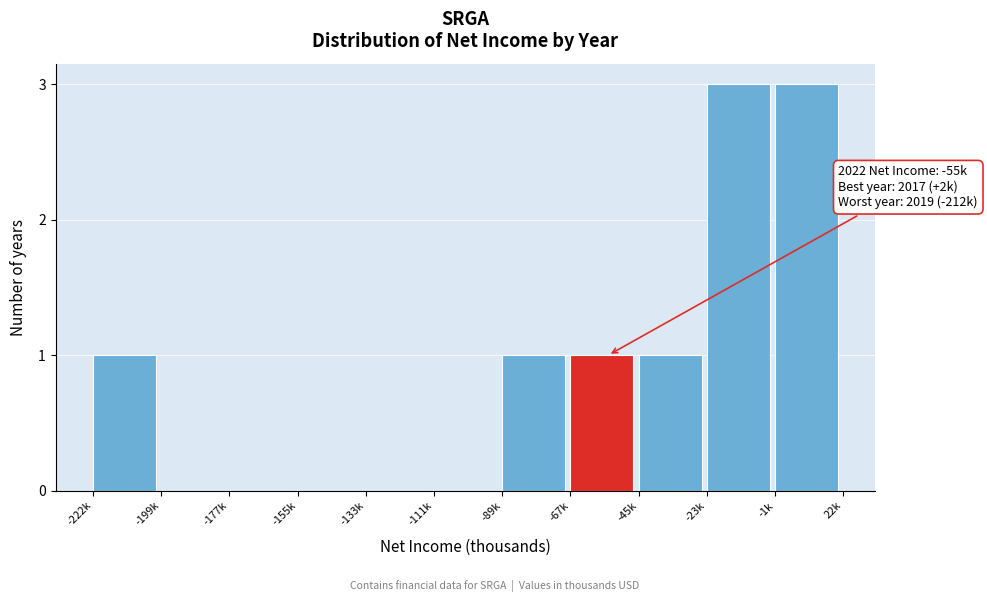

Reading right to left, transcribe all the data shown in this chart.

-1k=3	-23k=3	-45k=1	-67k=1	-89k=1	-111k=0	-133k=0	-155k=0	-177k=0	-199k=0	-222k=1